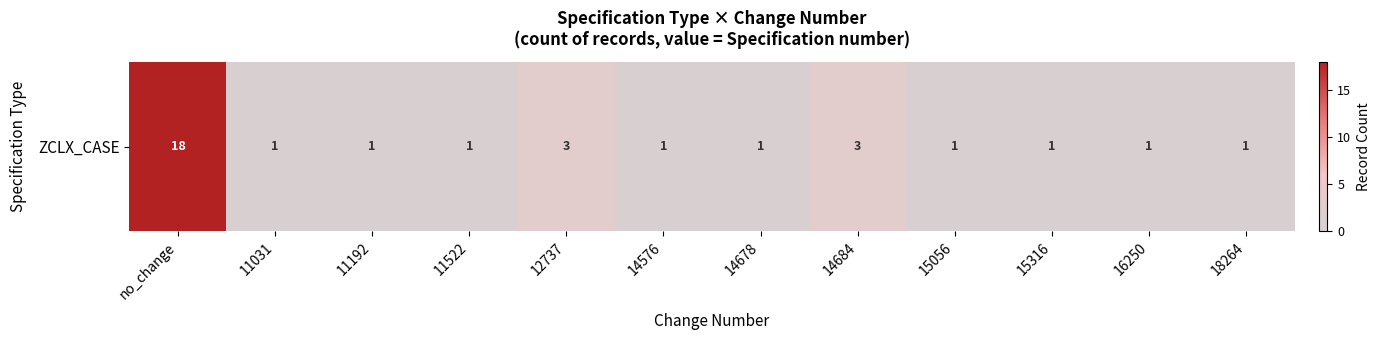

Reading left to right, transcribe all the data shown in this chart.

18	1	1	1	3	1	1	3	1	1	1	1